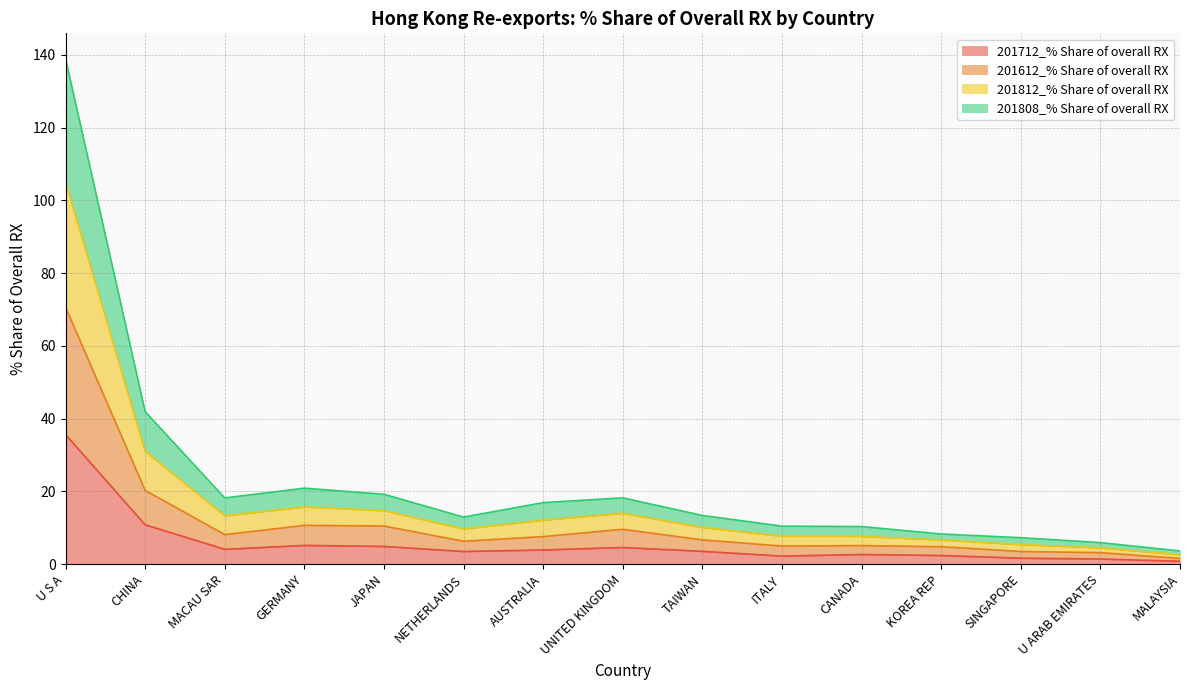

The value of 201712_% Share of overall RX at AUSTRALIA is 3.9. True or false?

True